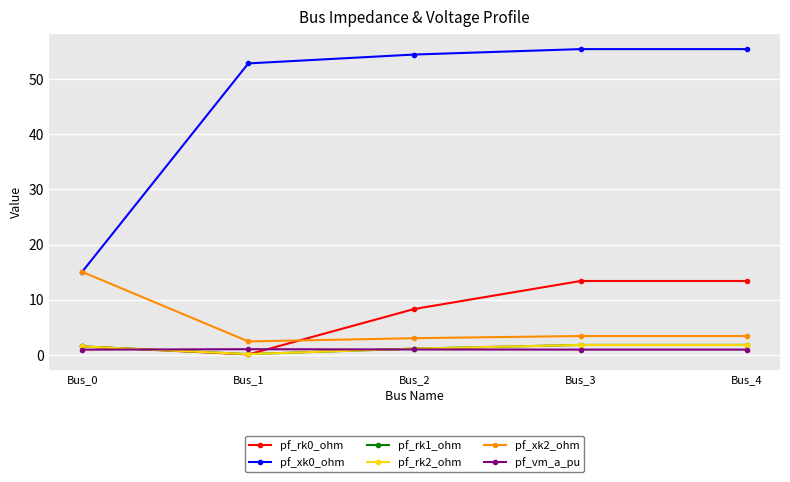

Is this an area chart (filled region under the line)?

No